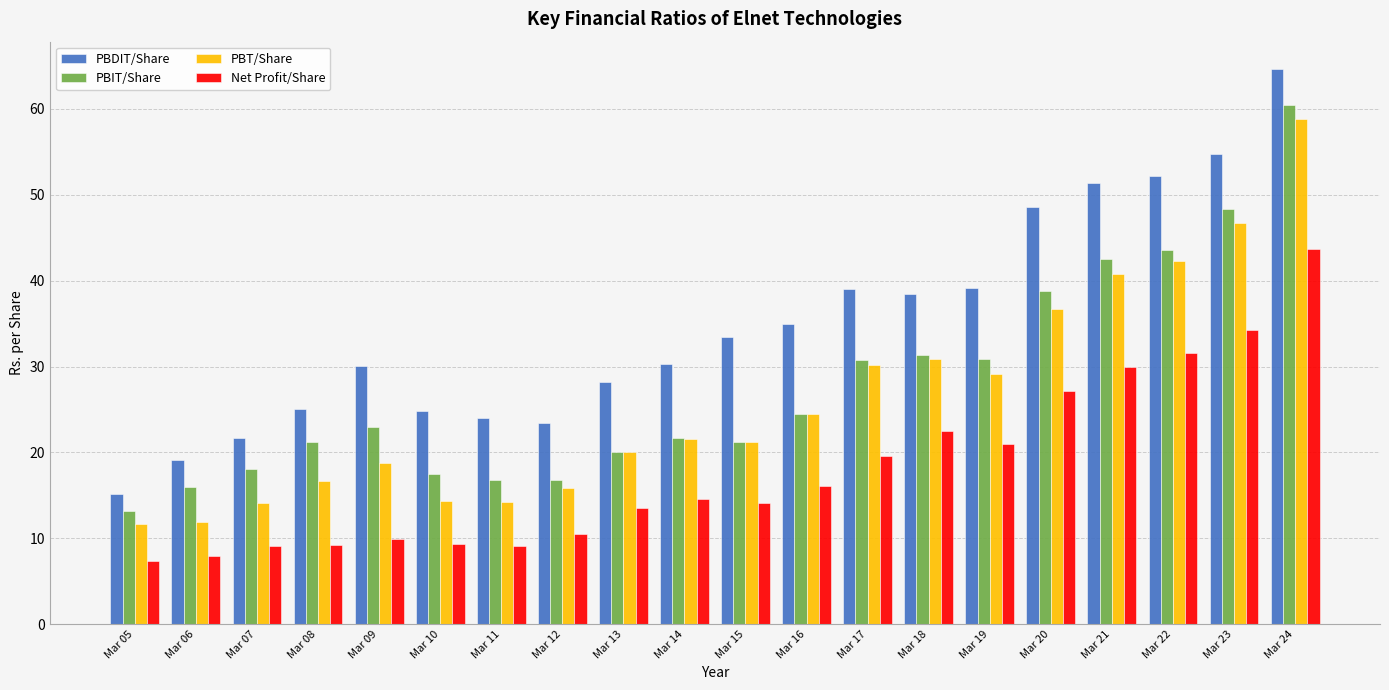

What are all the series names shown in the legend?

PBDIT/Share, PBIT/Share, PBT/Share, Net Profit/Share